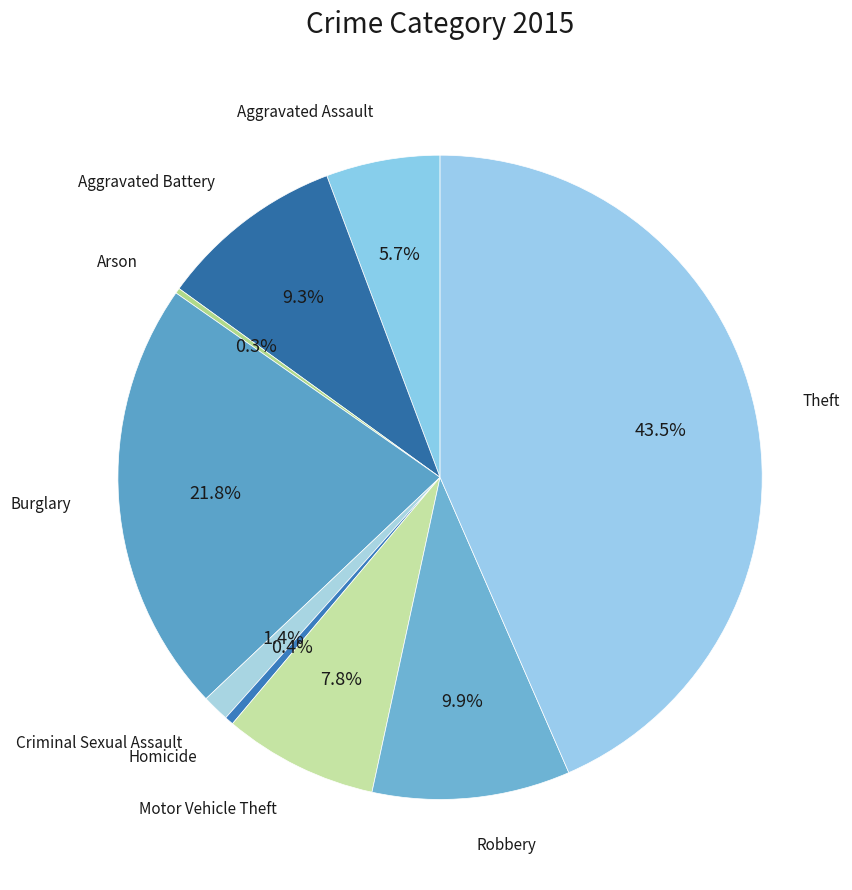

How many segments does this pie chart have?

9